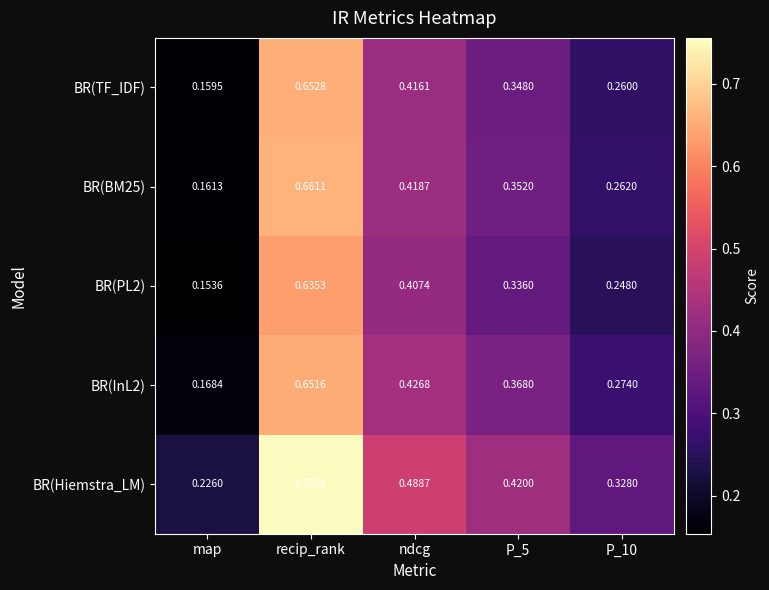

At P_5, list the series in order from smallest to largest.

BR(PL2), BR(TF_IDF), BR(BM25), BR(InL2), BR(Hiemstra_LM)